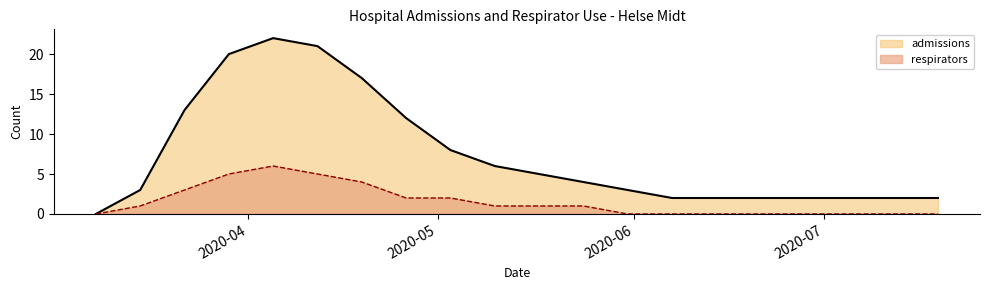

What is the total value across all series at 2020-07-05?

2